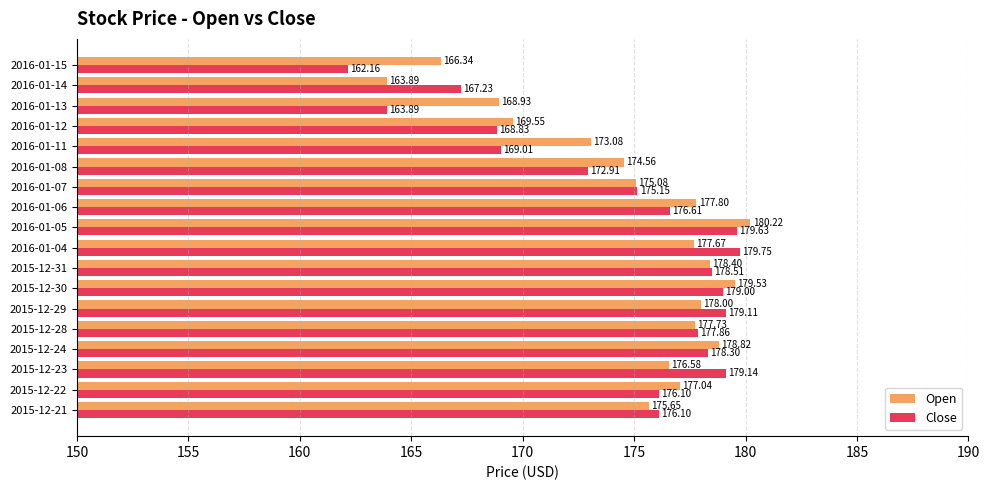

Which series has the largest range (max minus min)?

Close